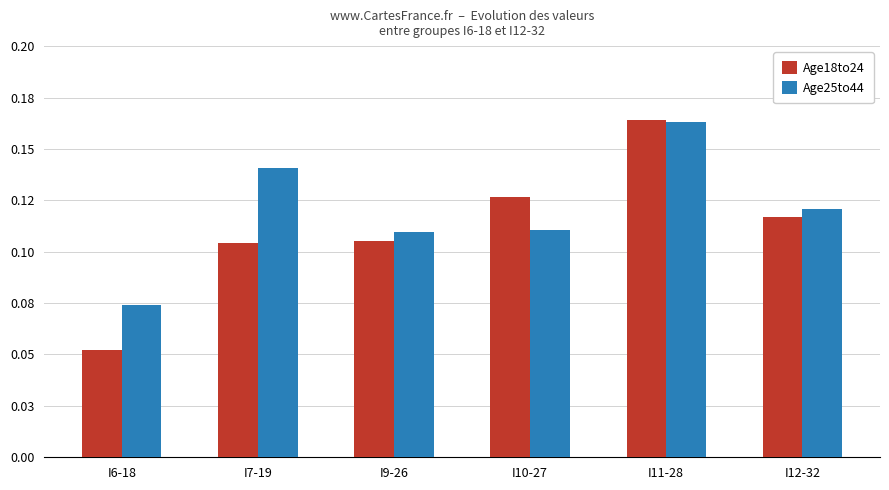

Does the chart contain stacked bars?

No